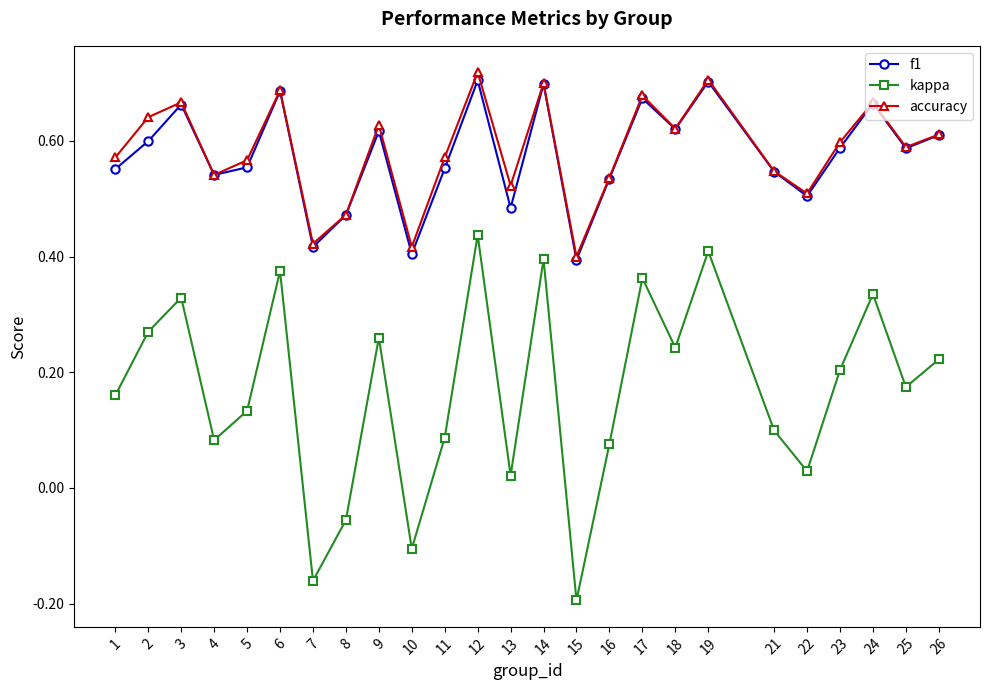

Which category has the lowest value in the accuracy series?

15